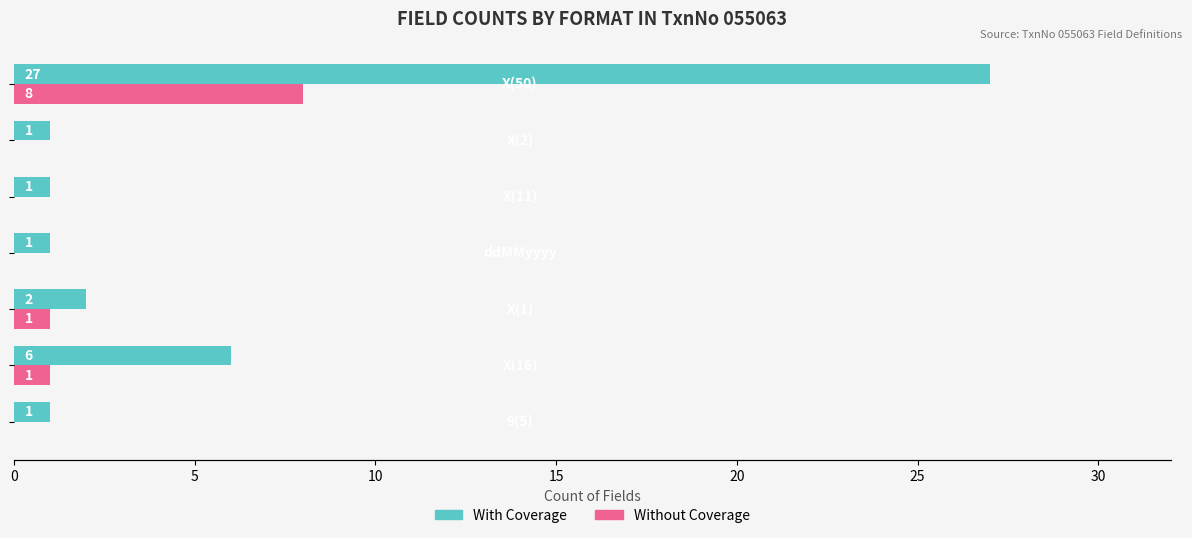

At how many categories does at least one series exceed 4?

2